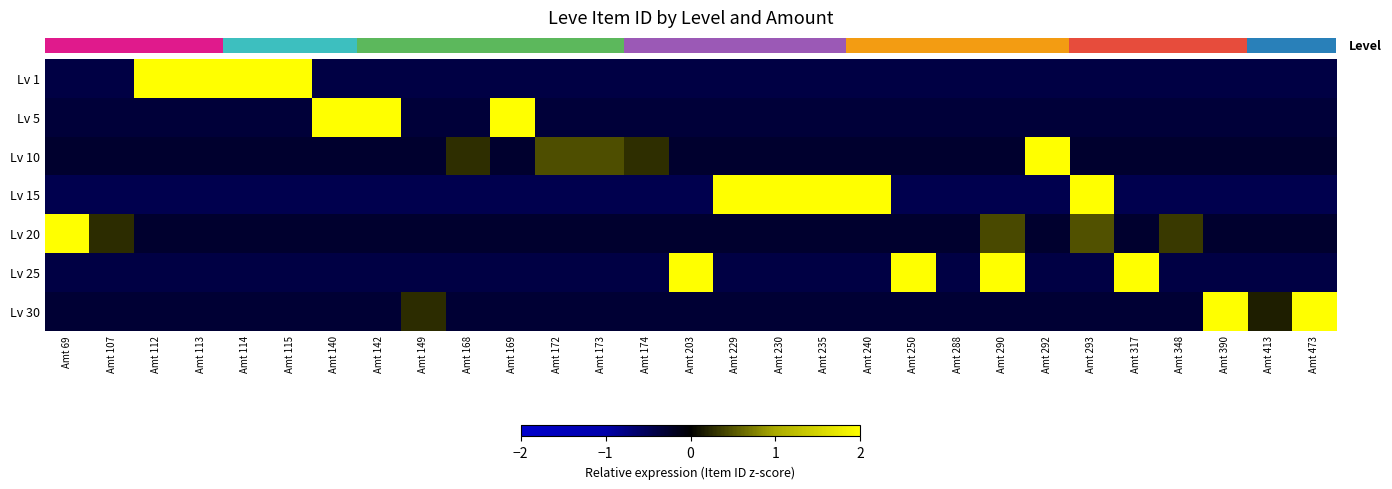

At how many categories does at least one series exceed 0?

28